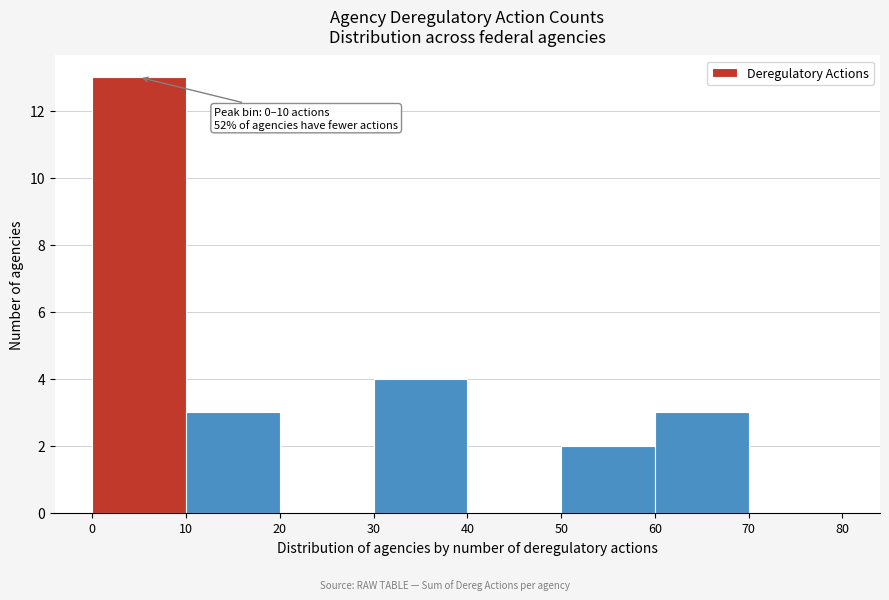

Over which range of the x-axis is the bar tallest?

0 to 10